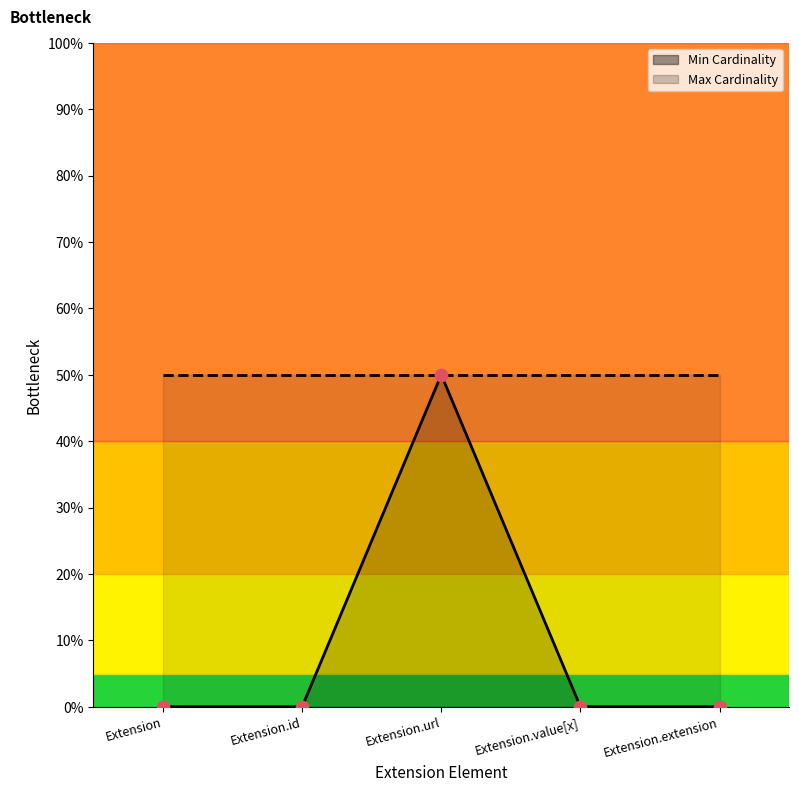

Between Extension and Extension.value[x], which is larger?

Extension